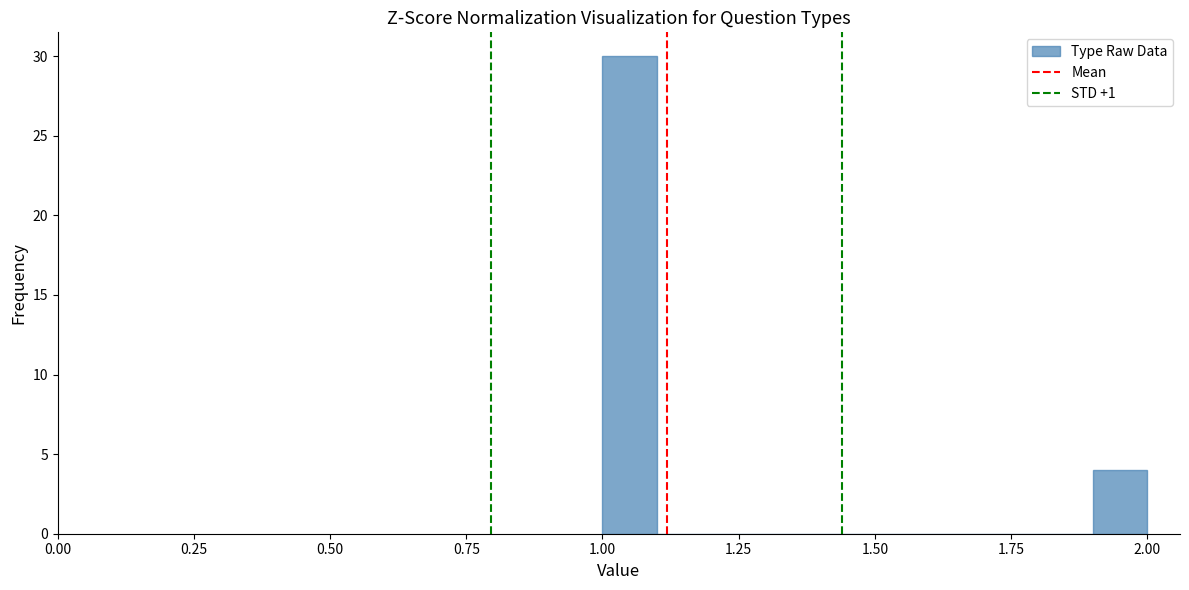

Around what value on the x-axis is the tallest bar? Give the approximate position of its centre, as read against the axis.

1.05